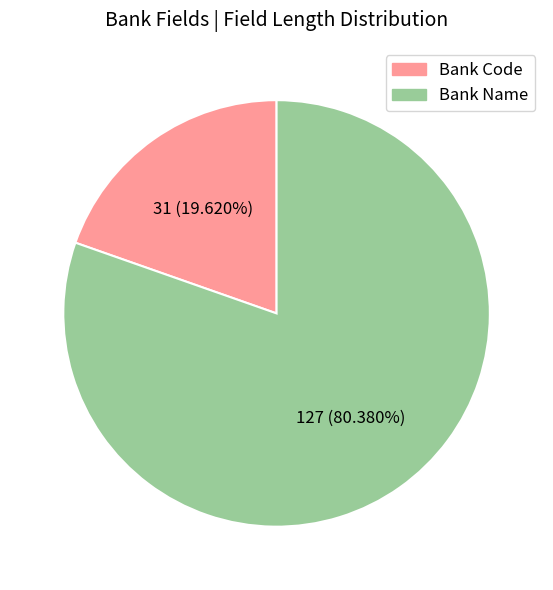

Which category accounts for the majority?

Bank Name